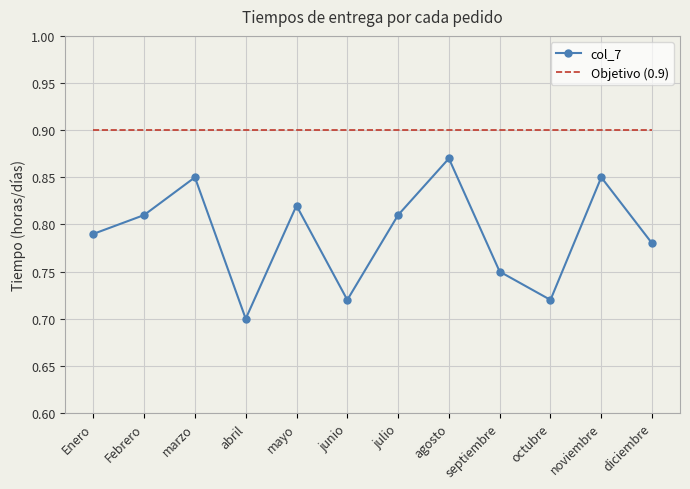

What position from the left is junio?

6